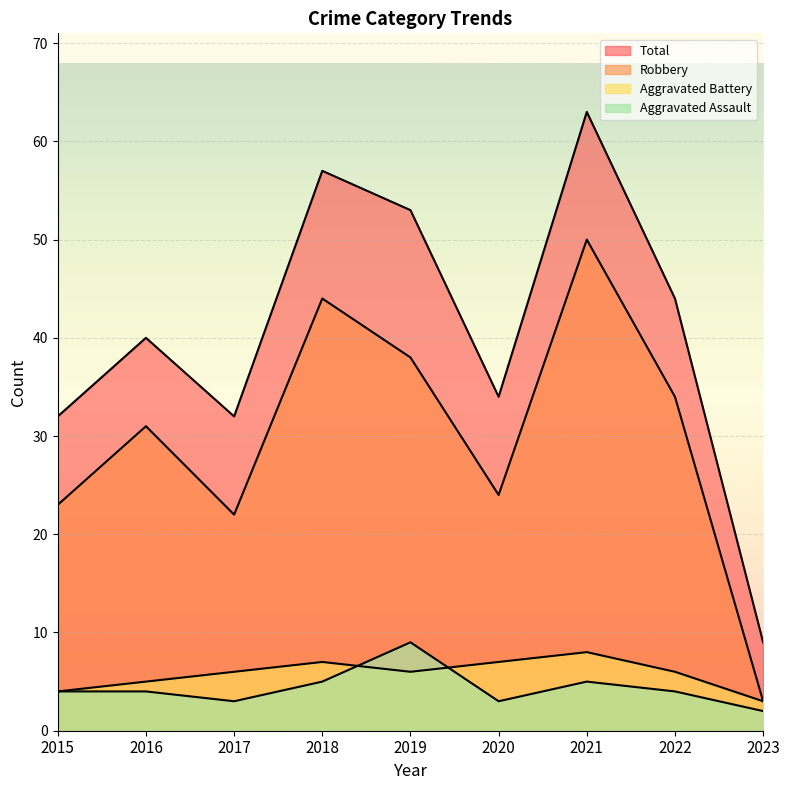

Where does the Aggravated Assault series first go above 4?

2018